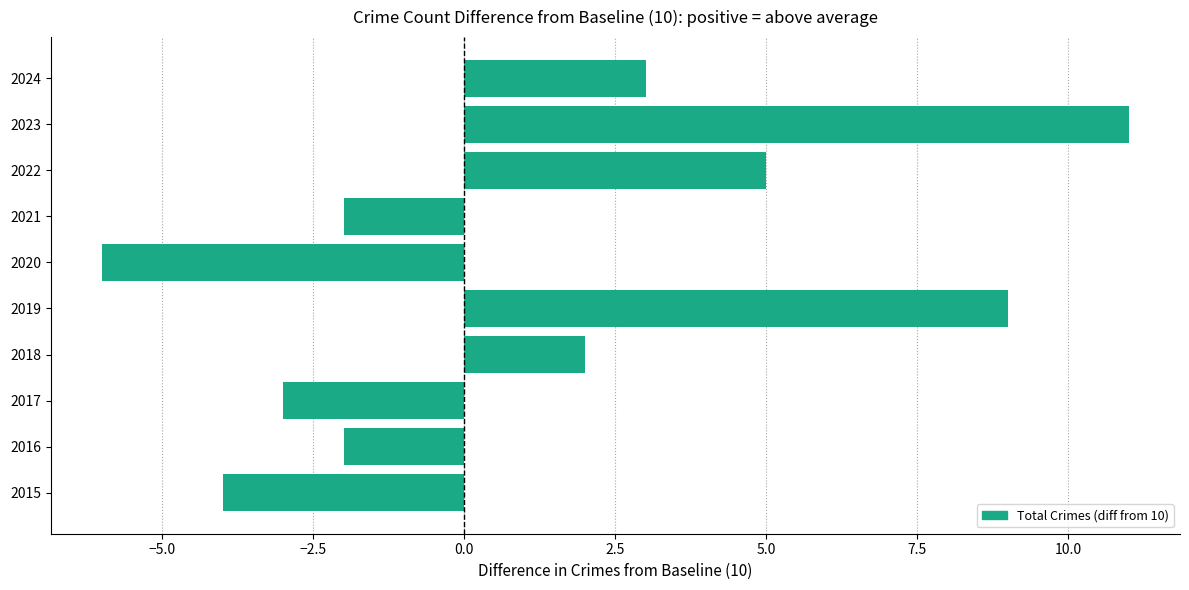

Read the value at 2024.

3